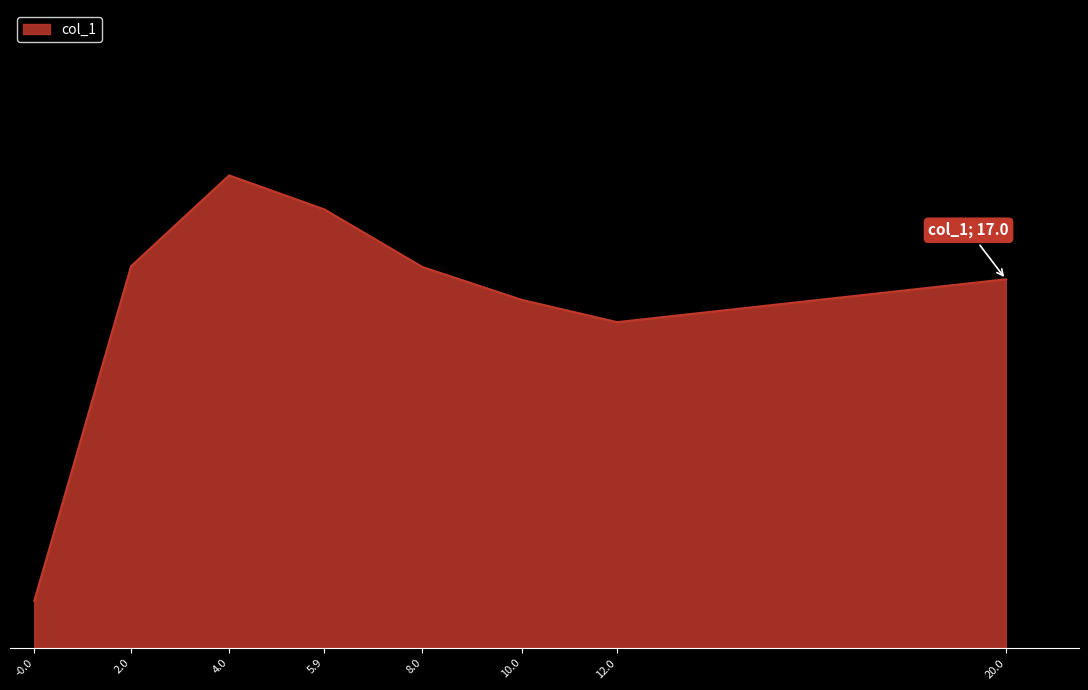

What is the label of the 5th point from the right?

5.9